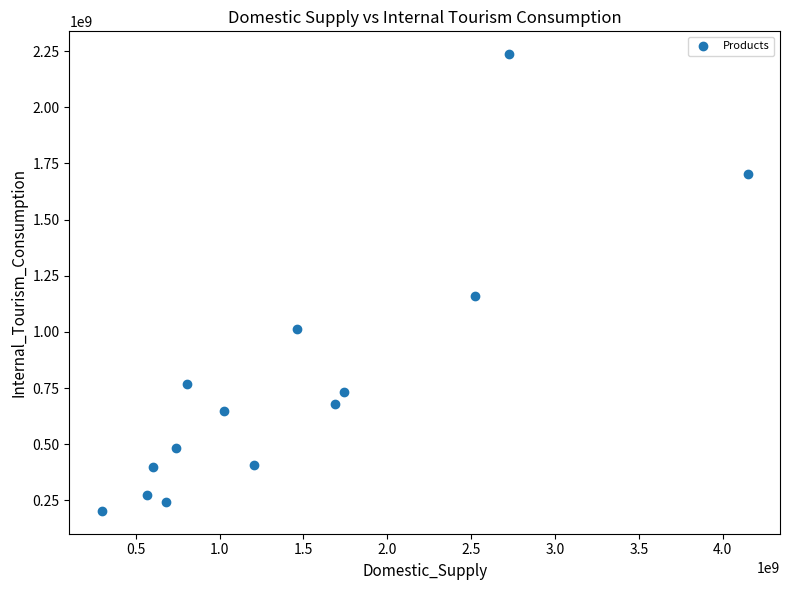

What Y value in the scatter plot is closest to 1220156294?

1159971920